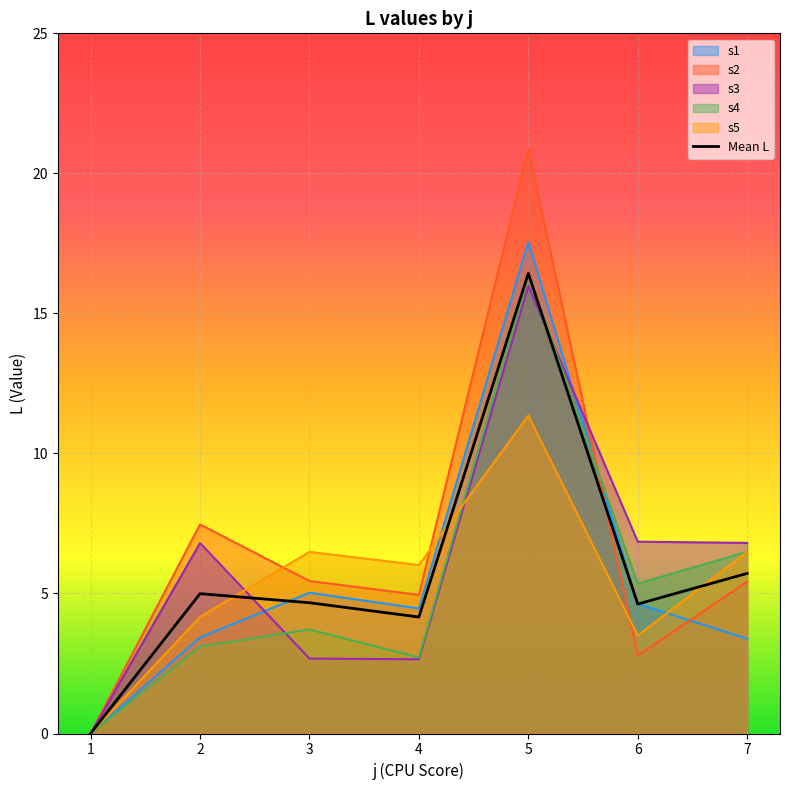

Rank the categories by value from highest to lowest.

5, 7, 2, 3, 6, 4, 1